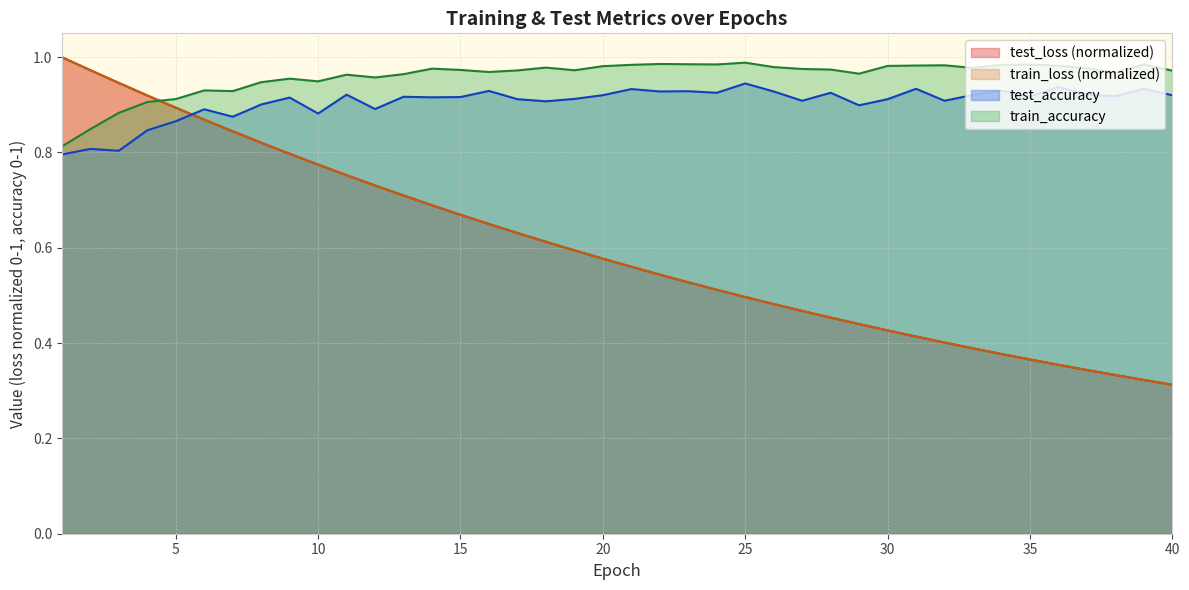

Is it true that test_accuracy equals 0.6 at 35?

False